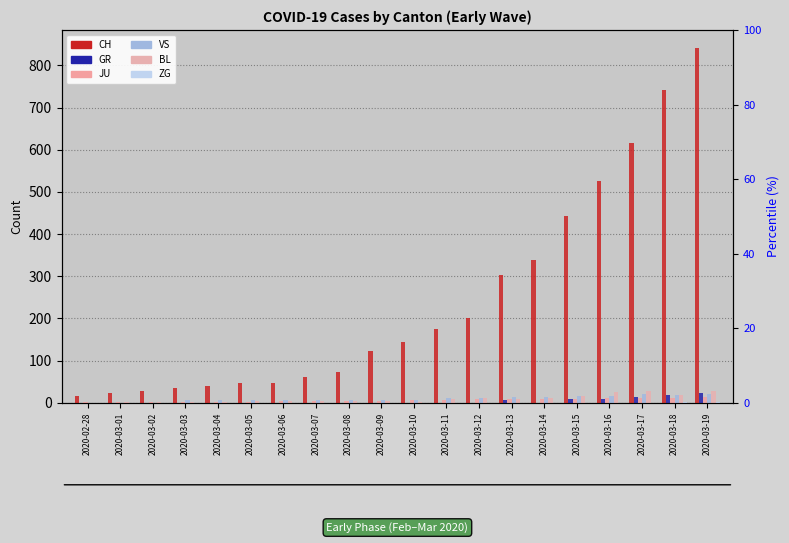

At how many categories does at least one series exceed 373?

5